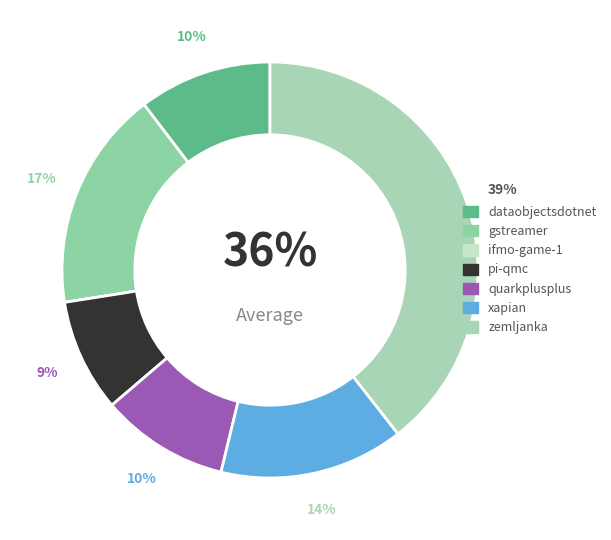

What percentage do xapian.csv and dataobjectsdotnet.csv together represent?

24.7%